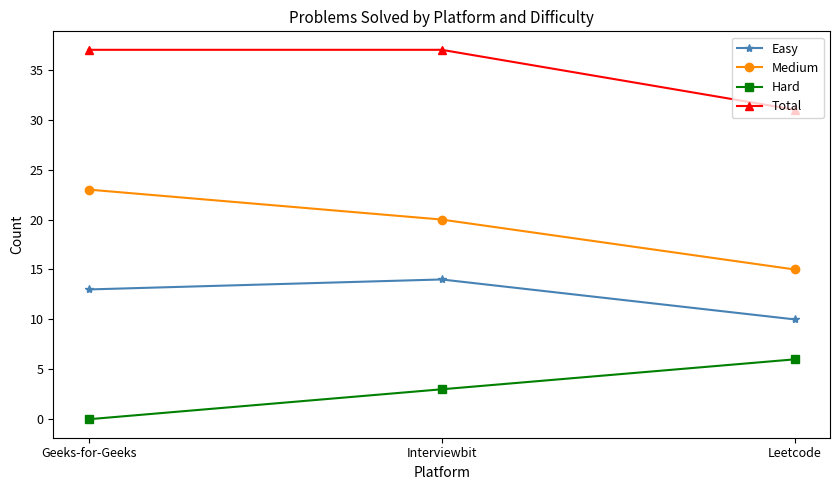

Rank the categories by Hard value from lowest to highest.

Geeks-for-Geeks, Interviewbit, Leetcode